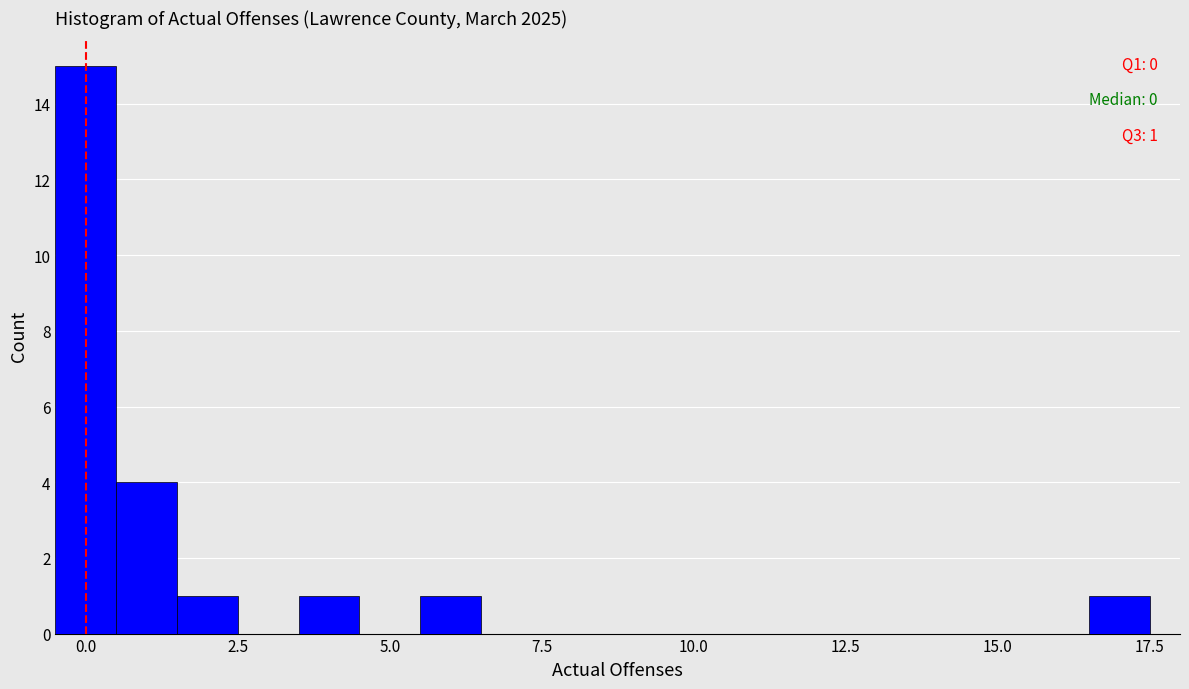

Read against the x-axis, roughly where is the centre of the tallest bar?

0.0